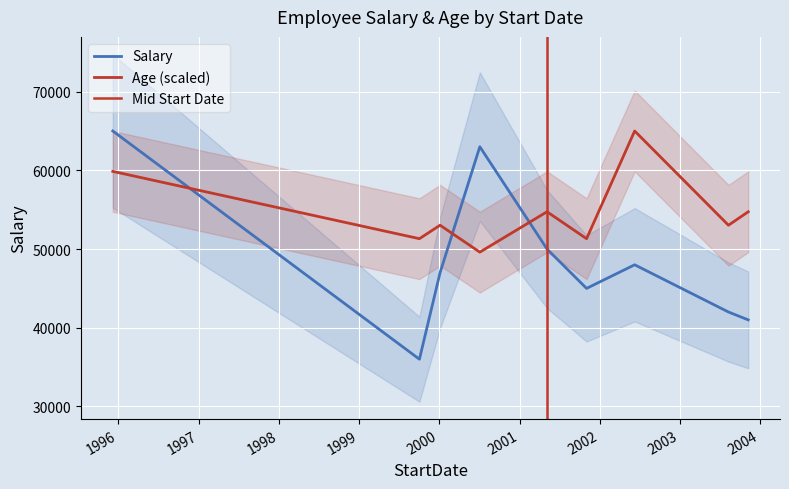

What is the difference between the Age values at 2003-11-08 and 1995-12-07?

3